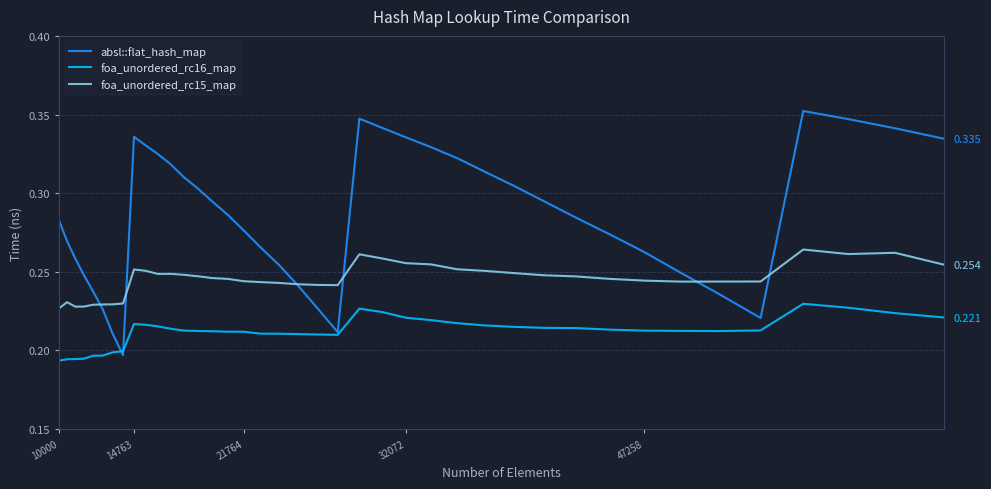

Which series has the largest total across all categories?

absl::flat_hash_map